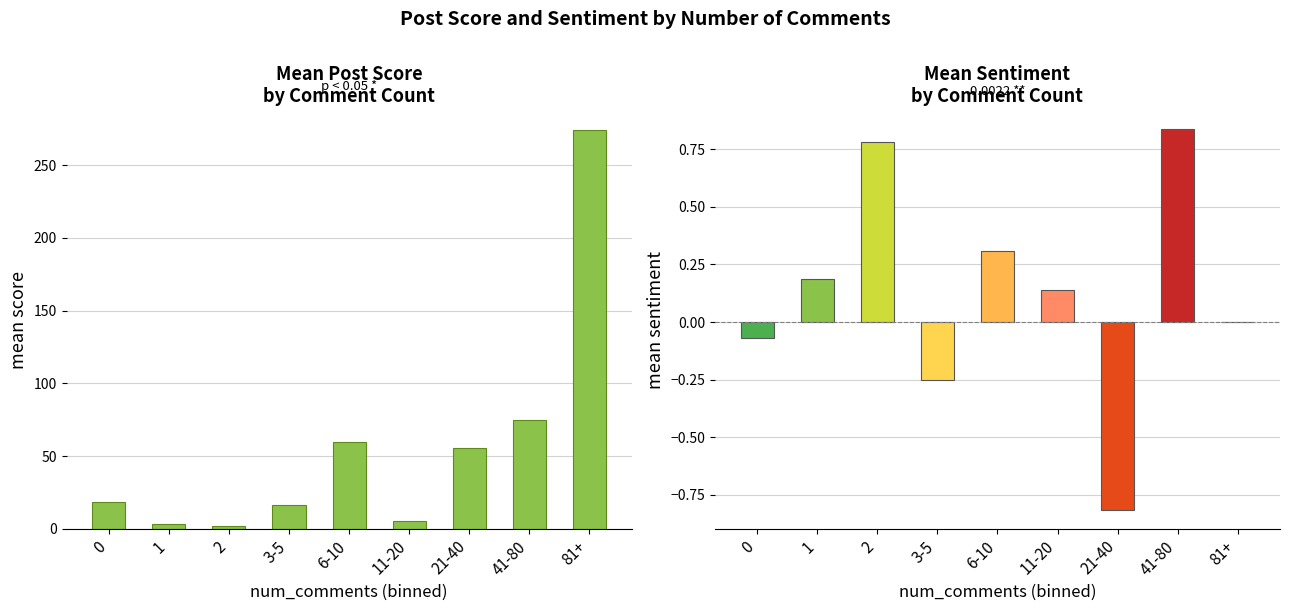

At which category does the chart reach its minimum across all series?

21-40